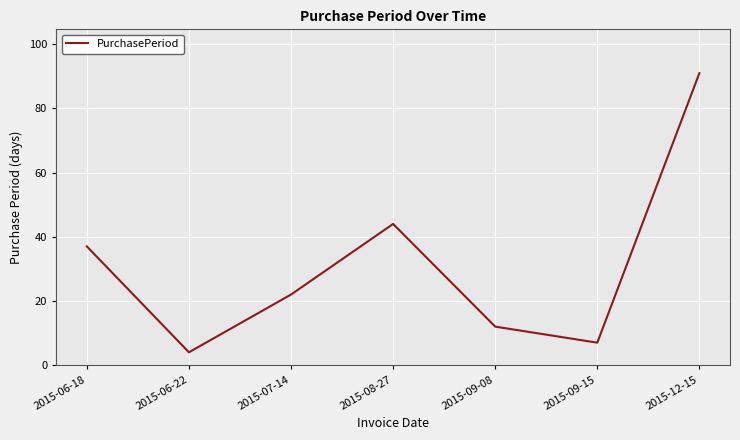

What is the average value?

31